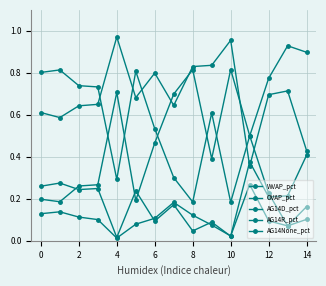

How many intersections are there between AG14R_pct and AG14None_pct?

2